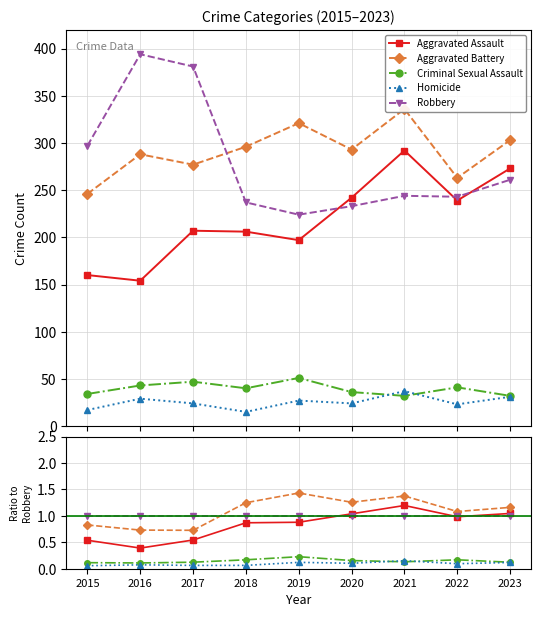

Reading left to right, extract all data points from this chart.

Aggravated Assault: 0.5	0.4	0.5	0.9	0.9	1.0	1.2	1.0	1.0
Aggravated Battery: 0.8	0.7	0.7	1.2	1.4	1.3	1.4	1.1	1.2
Criminal Sexual Assault: 0.1	0.1	0.1	0.2	0.2	0.2	0.1	0.2	0.1
Homicide: 0.1	0.1	0.1	0.1	0.1	0.1	0.2	0.1	0.1
Robbery: 1.0	1.0	1.0	1.0	1.0	1.0	1.0	1.0	1.0